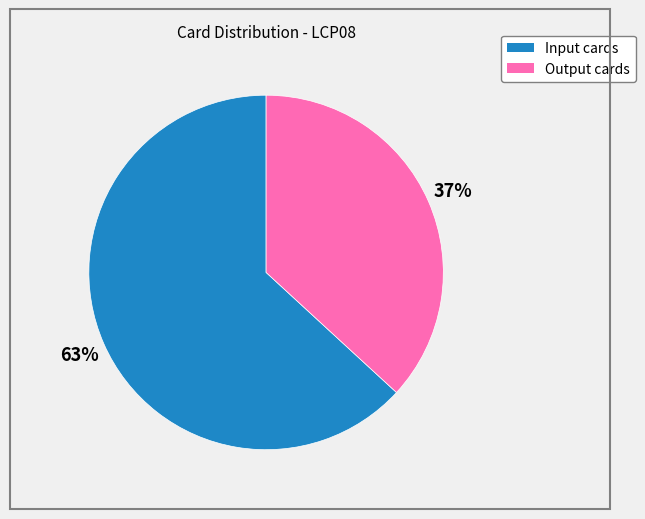

The Output cards slice represents 37% of the pie. True or false?

True